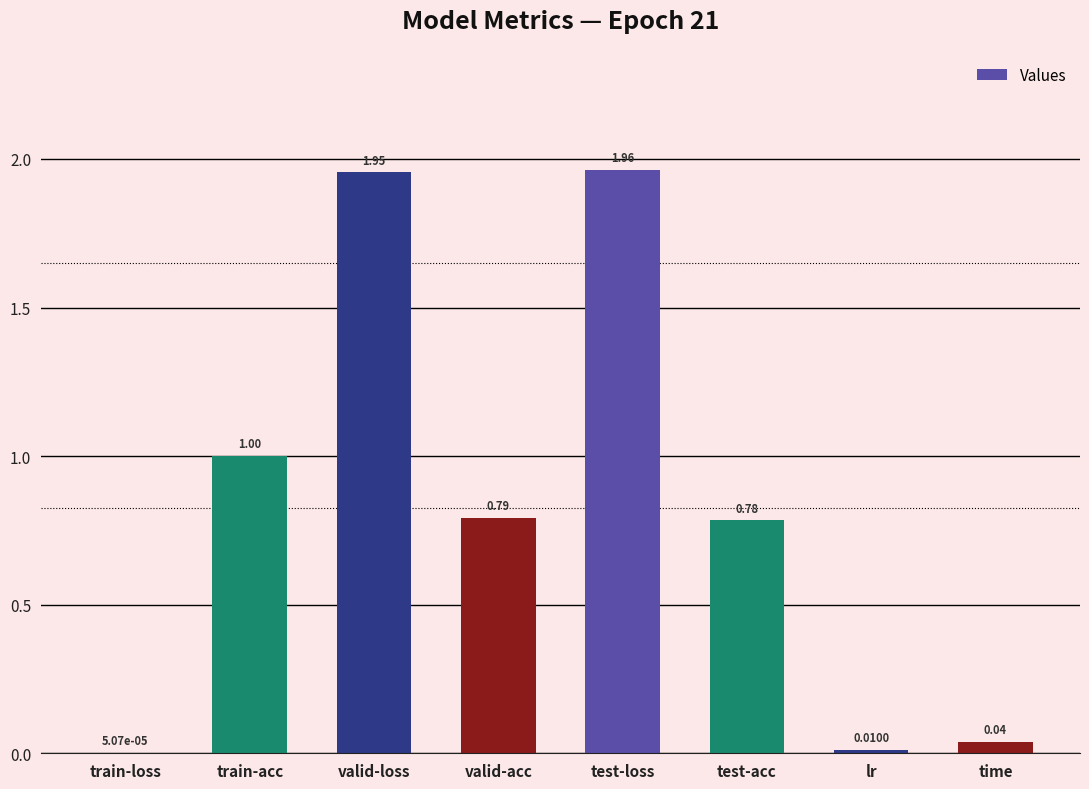

What is the change in value from train-loss to valid-acc?

+0.8